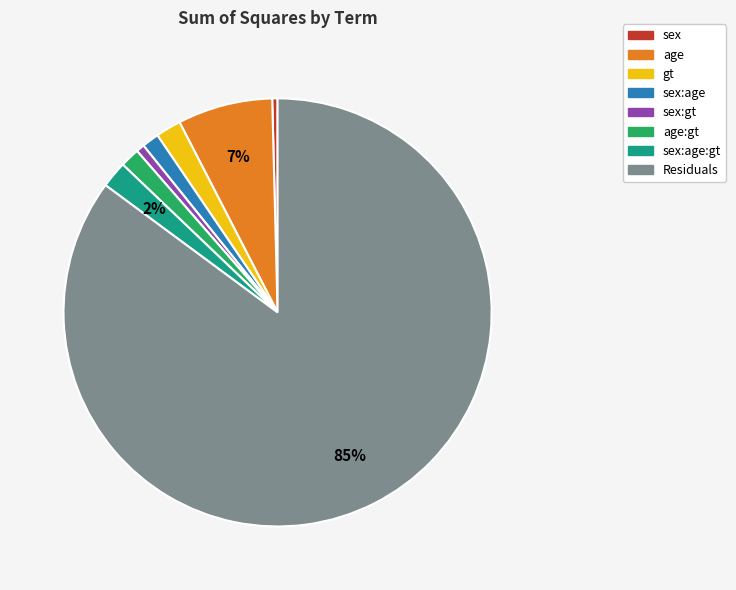

Is there any slice that represents more than half of the pie?

Yes